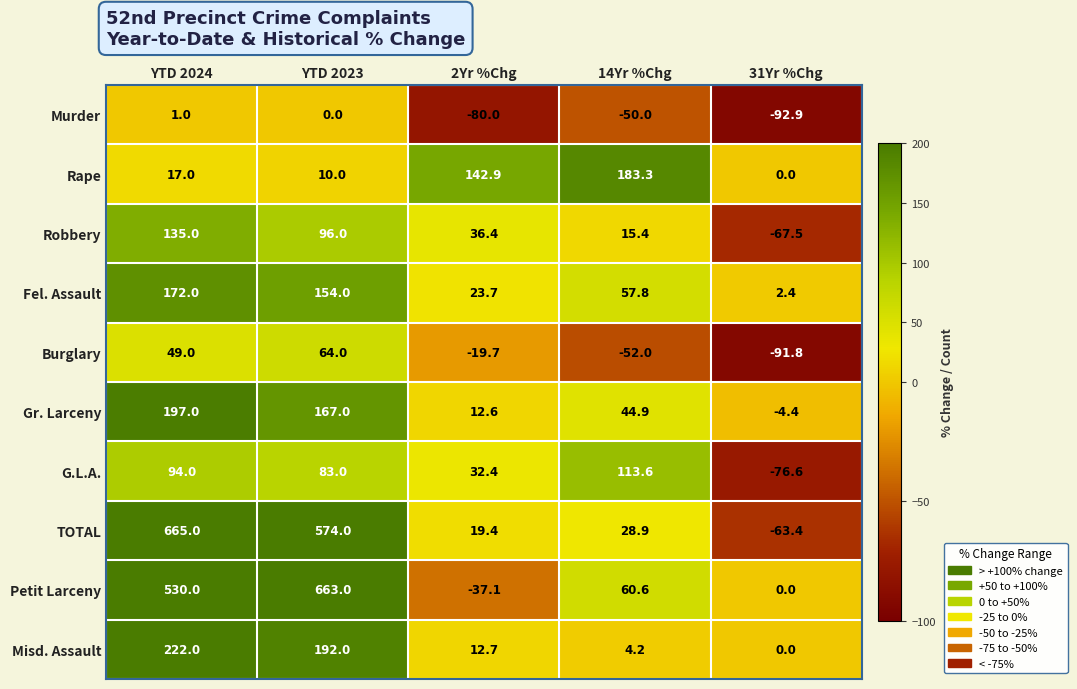

At YTD 2024, list the series in order from largest to smallest.

TOTAL, Petit Larceny, Misd. Assault, Gr. Larceny, Fel. Assault, Robbery, G.L.A., Burglary, Rape, Murder